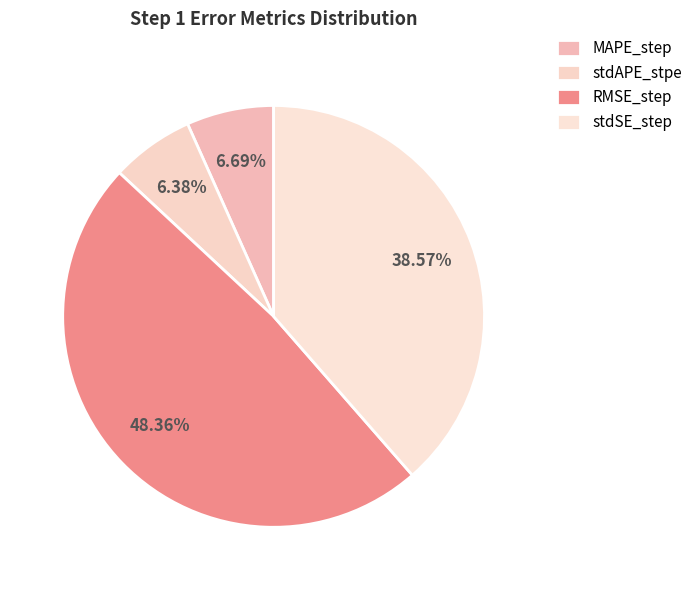

To the nearest percent, what is the combined percentage of stdAPE_stpe and MAPE_step?

13%